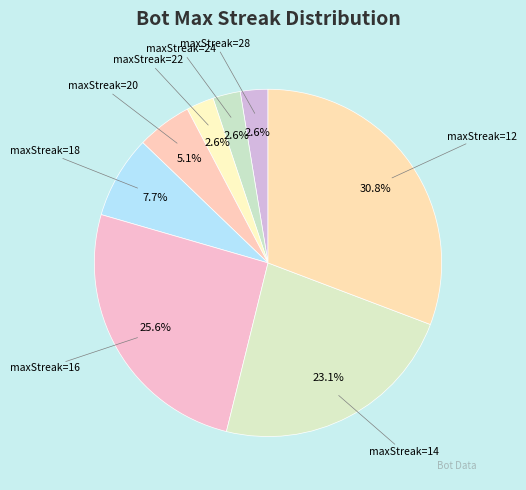

What percentage is NOT represented by maxStreak=16?

74.4%